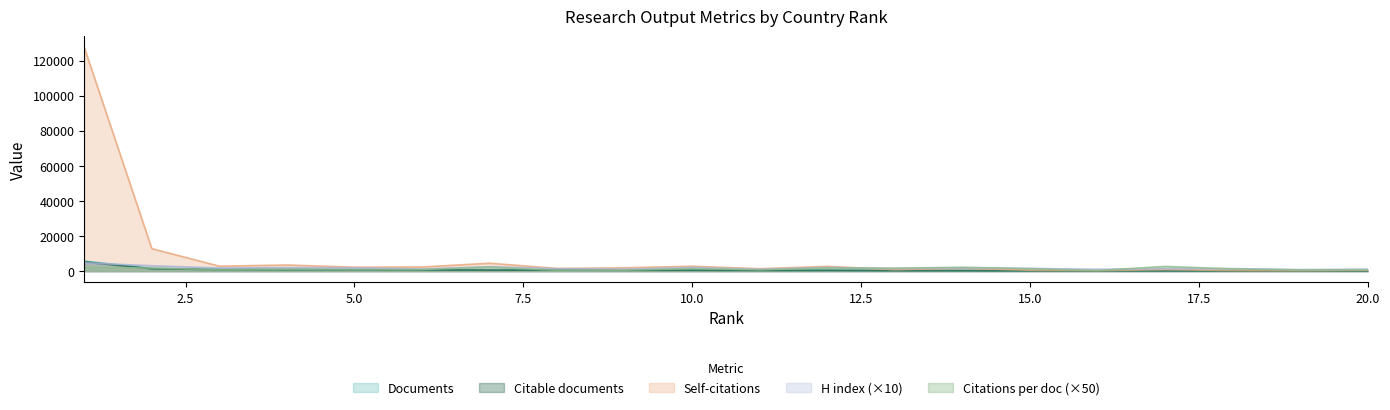

What is the difference between the maximum and minimum values in the Citations series?

127264.0